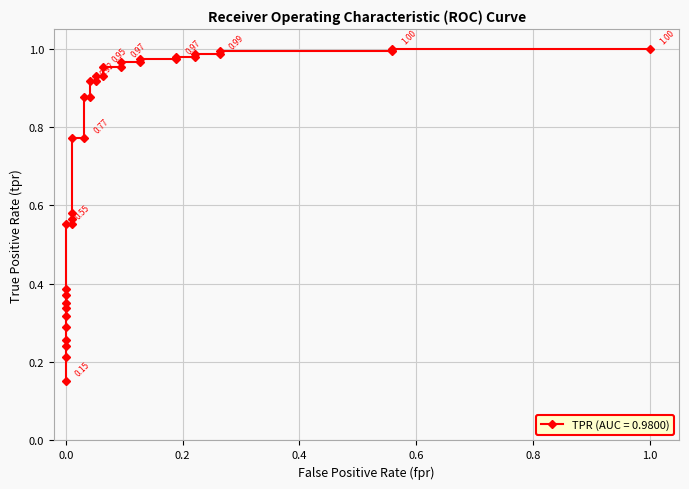

Reading left to right, transcribe all the data shown in this chart.

0.2	0.2	0.2	0.3	0.3	0.3	0.3	0.4	0.4	0.4	0.6	0.6	0.6	0.6	0.8	0.8	0.9	0.9	0.9	0.9	0.9	0.9	1.0	1.0	1.0	1.0	1.0	1.0	1.0	1.0	1.0	1.0	1.0	1.0	1.0	1.0